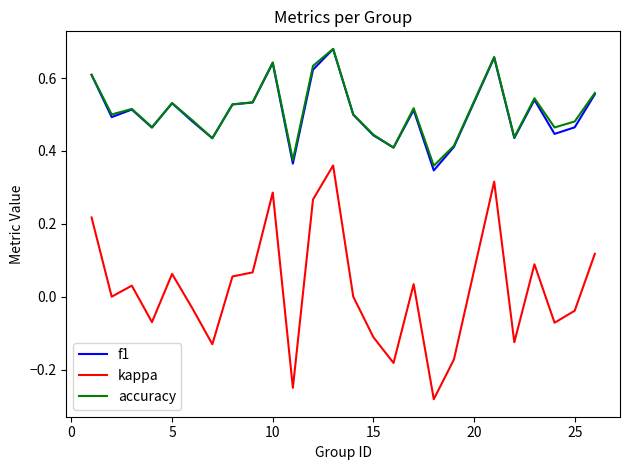

Which series has the widest spread of values?

kappa